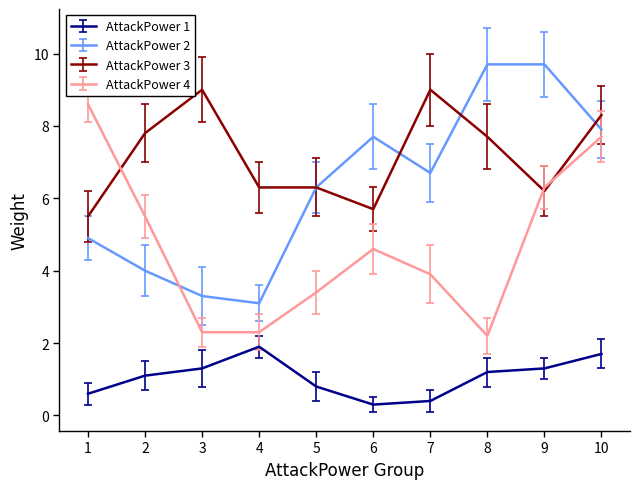

Is the value of AttackPower 4 at 5 greater than the value of AttackPower 1 at 2?

Yes